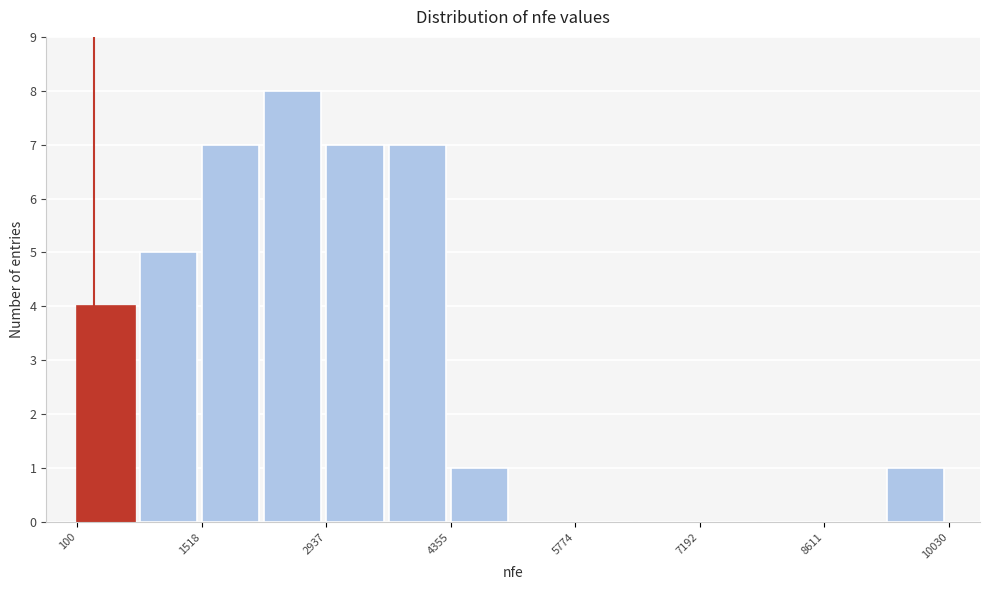

Around what value on the x-axis is the tallest bar? Give the approximate position of its centre, as read against the axis.

2600